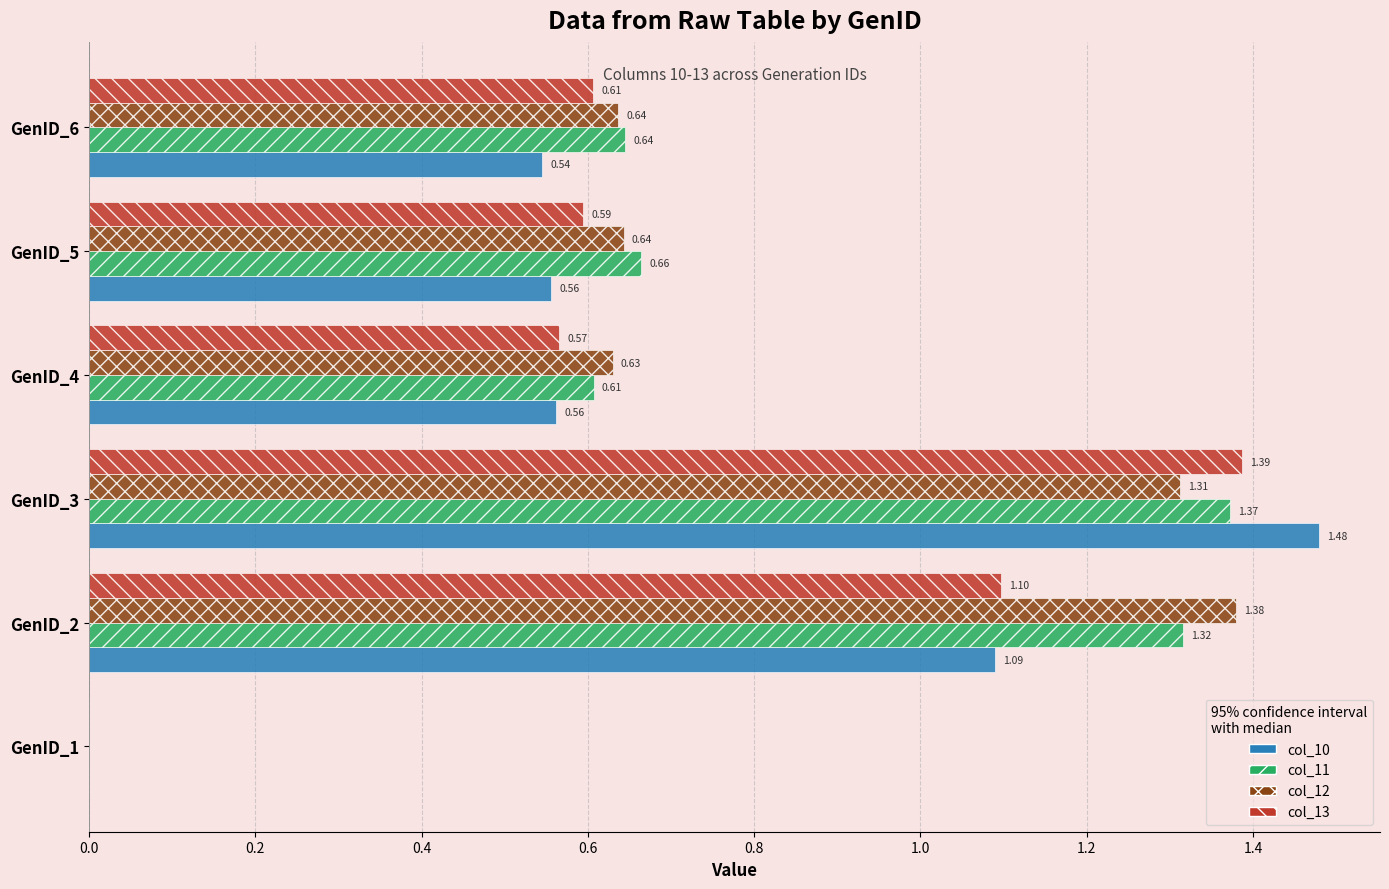

What is the sum of all col_10 values?

4.2